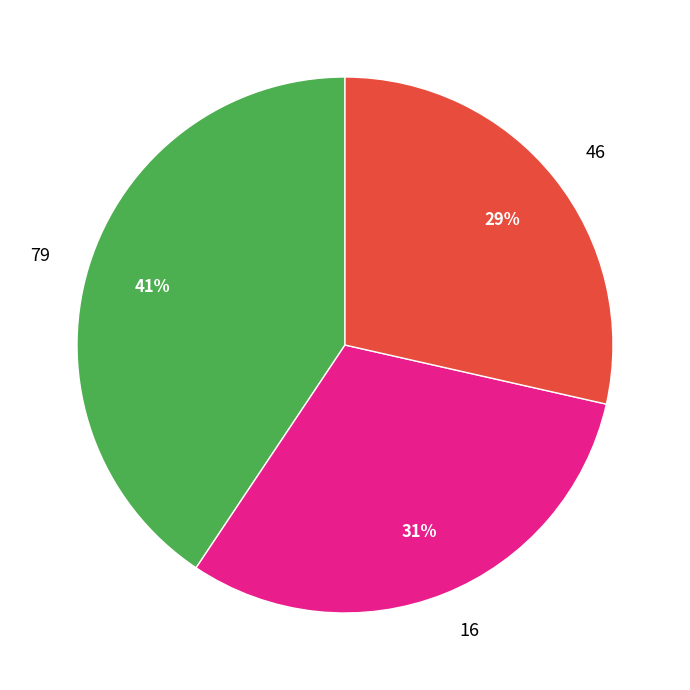

Is there a majority slice in this chart?

No